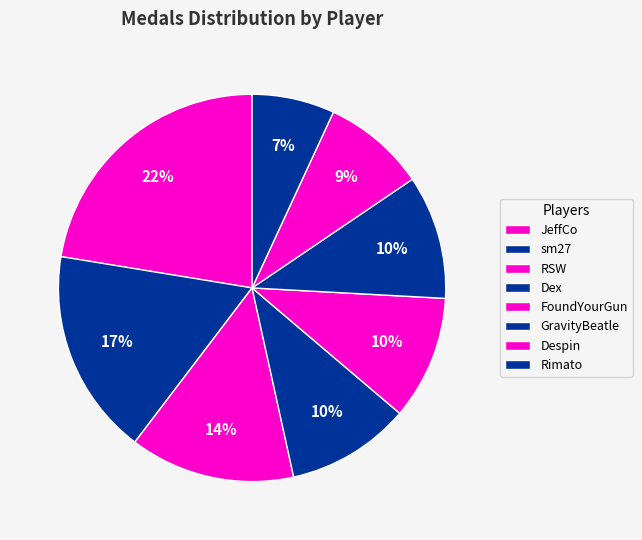

How many slices are in this pie chart?

8